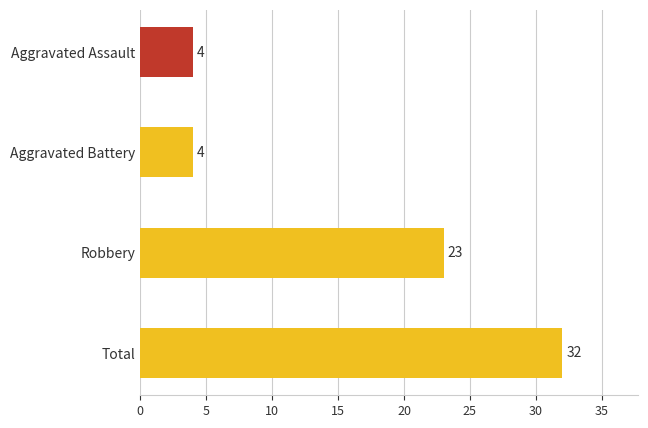

What is the smallest value displayed?

4